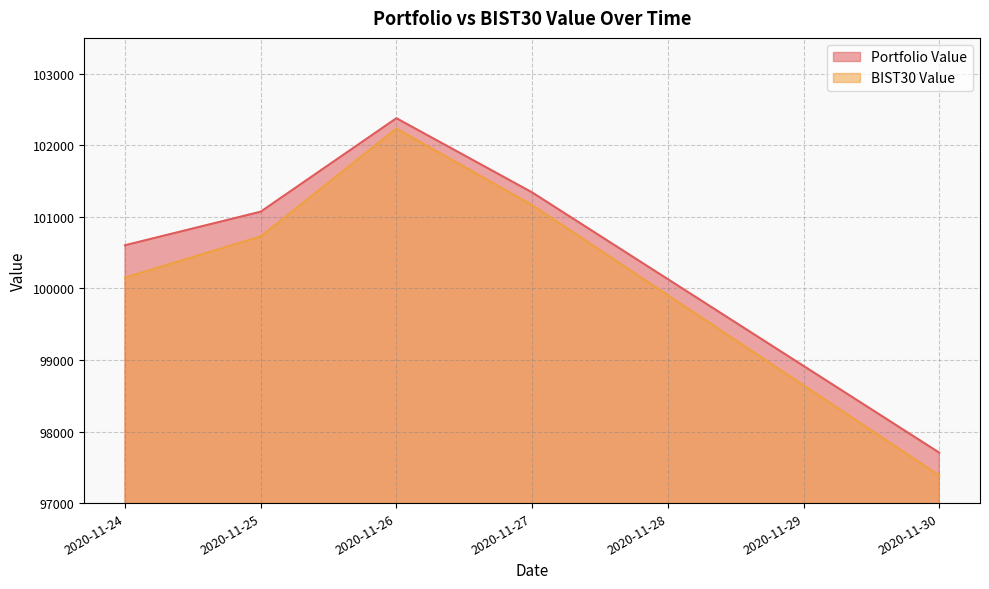

Which label corresponds to the smallest value in the chart?

2020-11-30